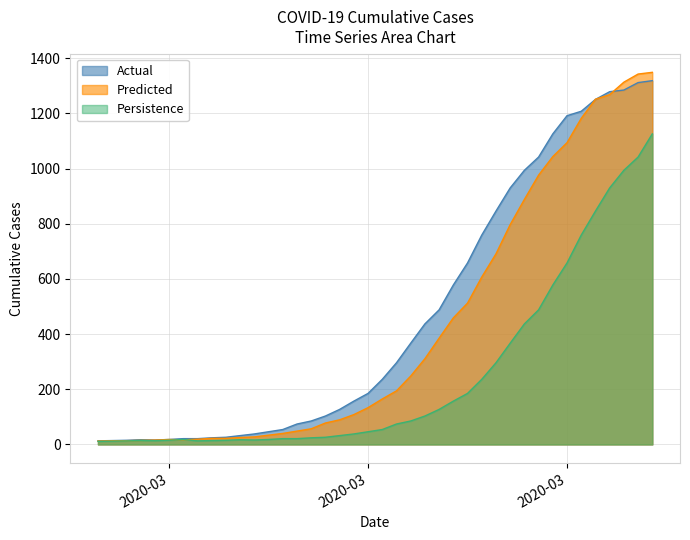

What position from the right is 2020-03-31?

7